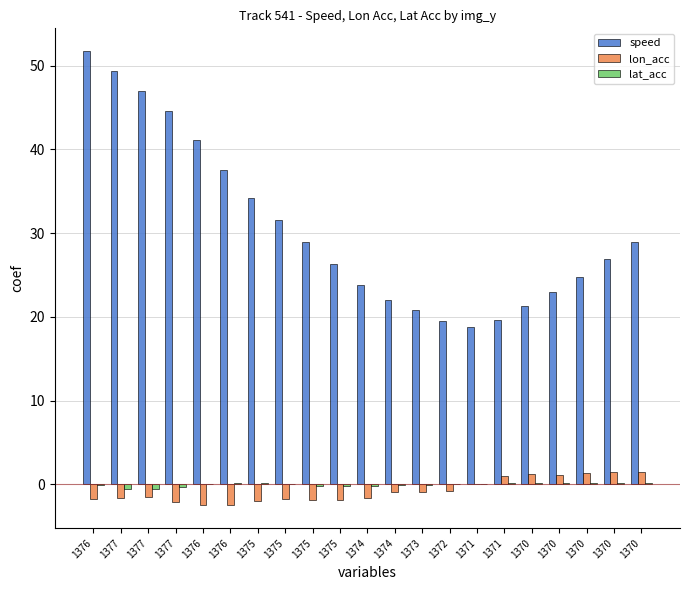

Which series changed the most between 1370 and 1370?

speed